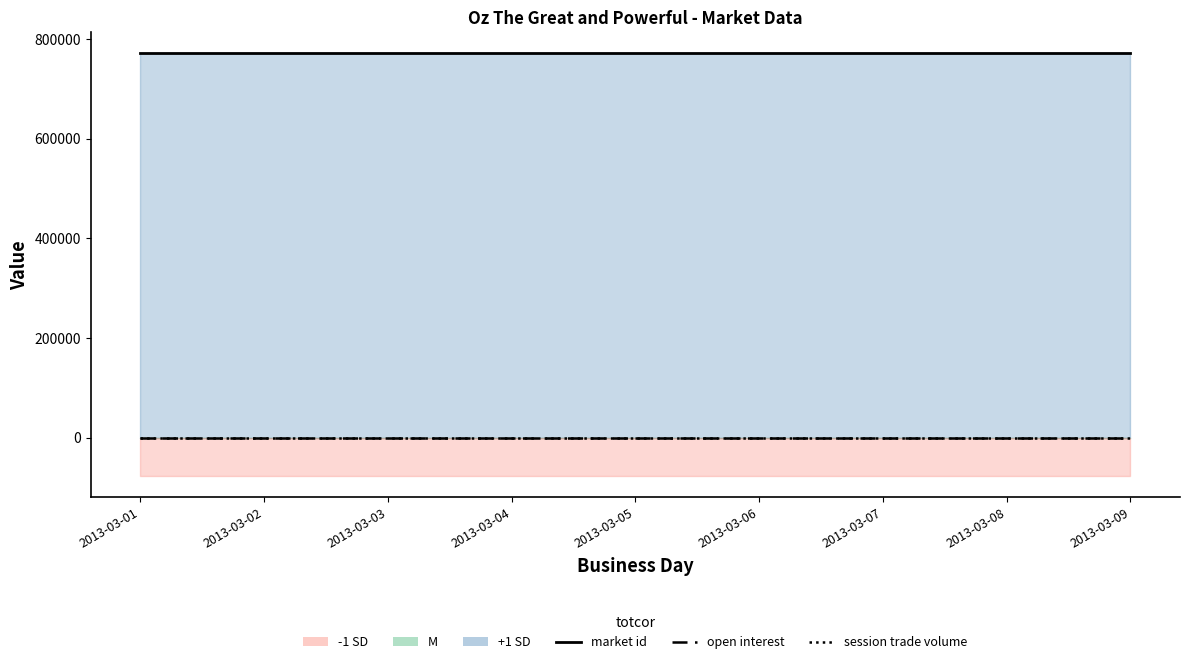

Which series has the largest range (max minus min)?

open interest